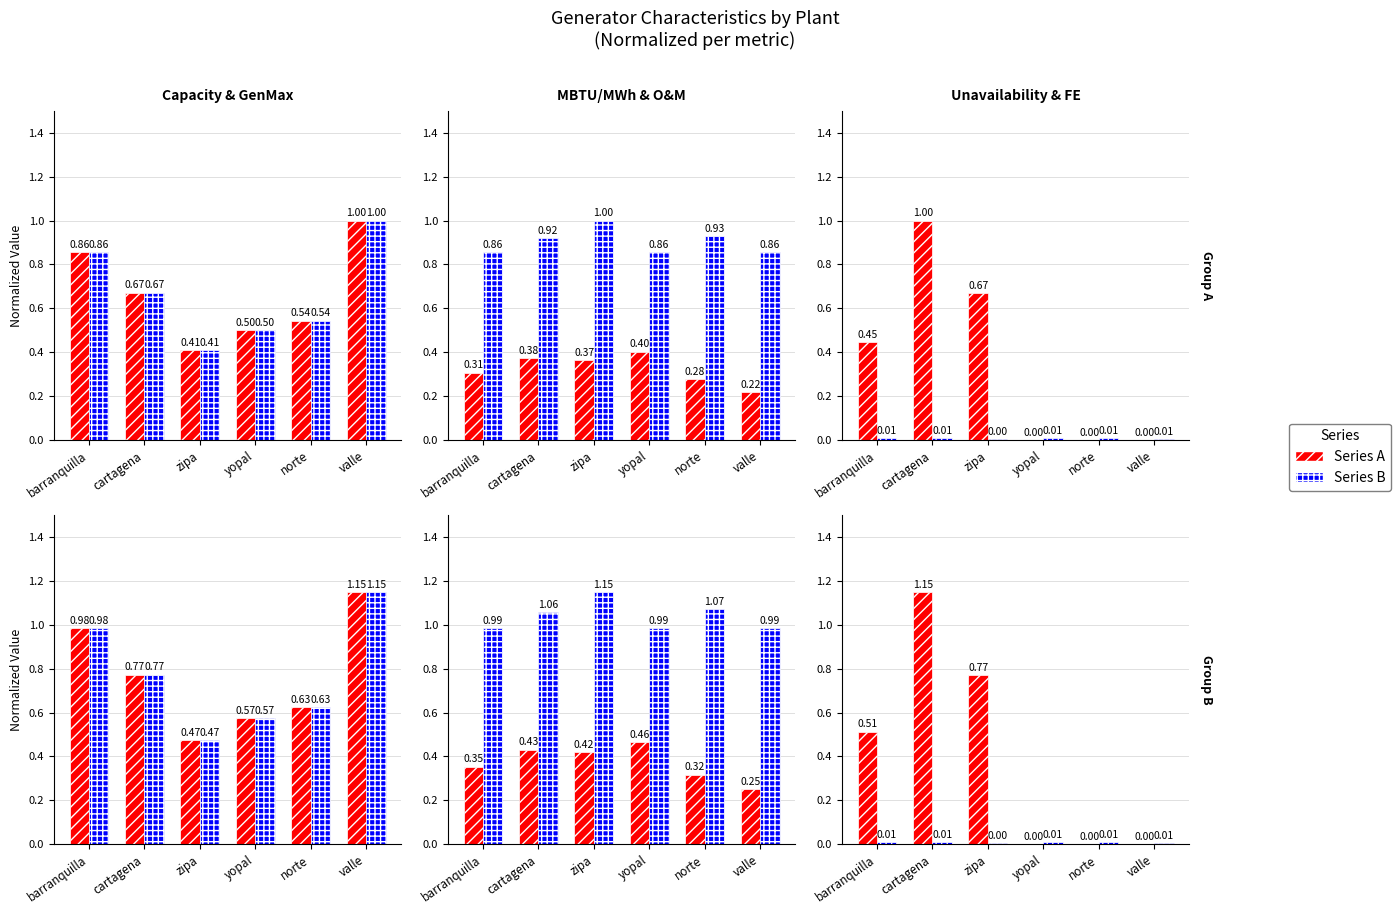

List the labels in order of Capacity (MW) value, largest first.

valle, barranquilla, cartagena, norte, yopal, zipa